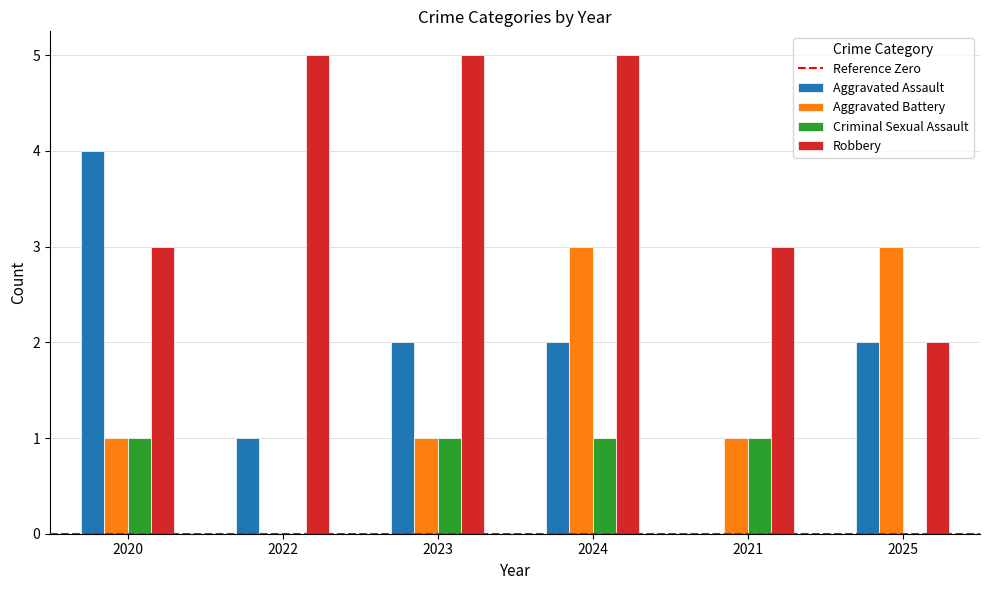

Which series has the largest total across all categories?

Robbery